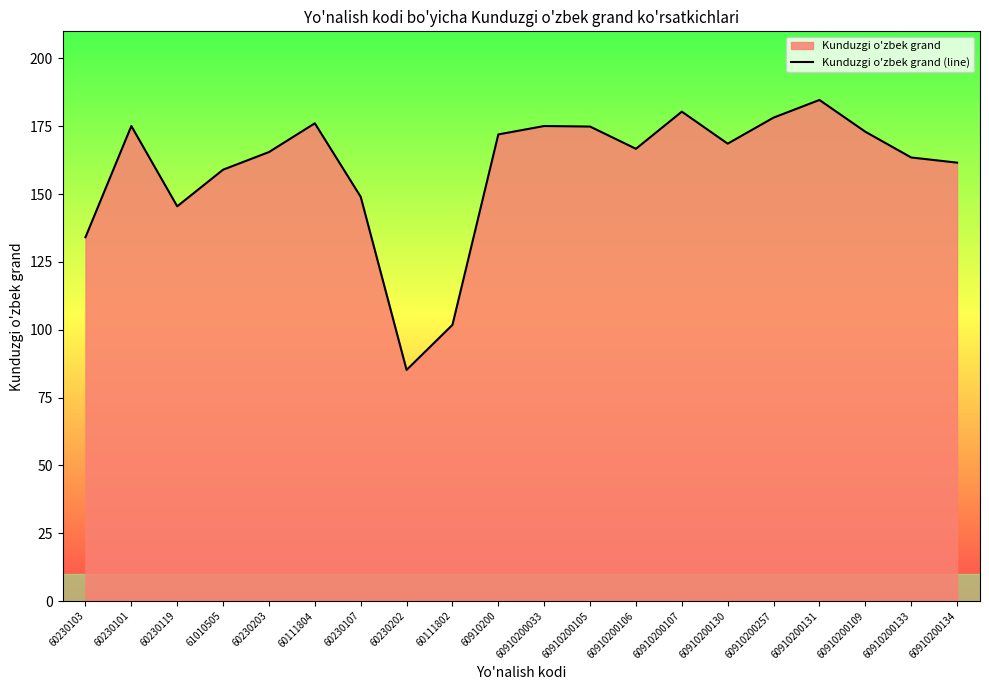

The value at 60910200107 is 180.4. True or false?

True